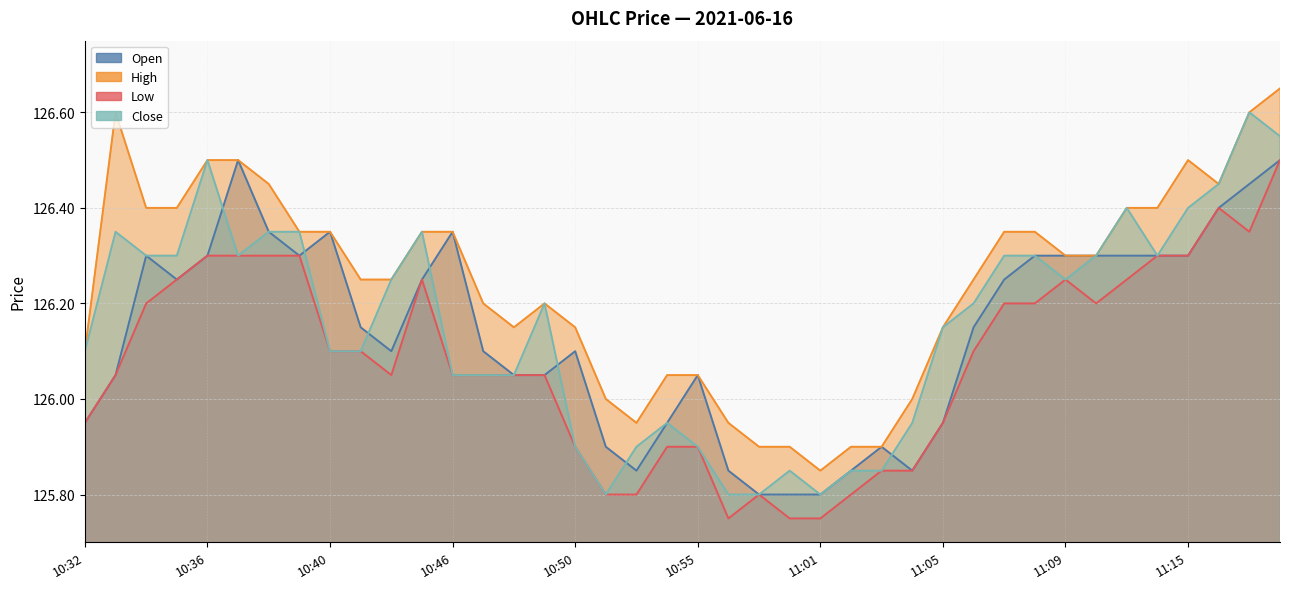

True or false: High and Open cross at least once.

False